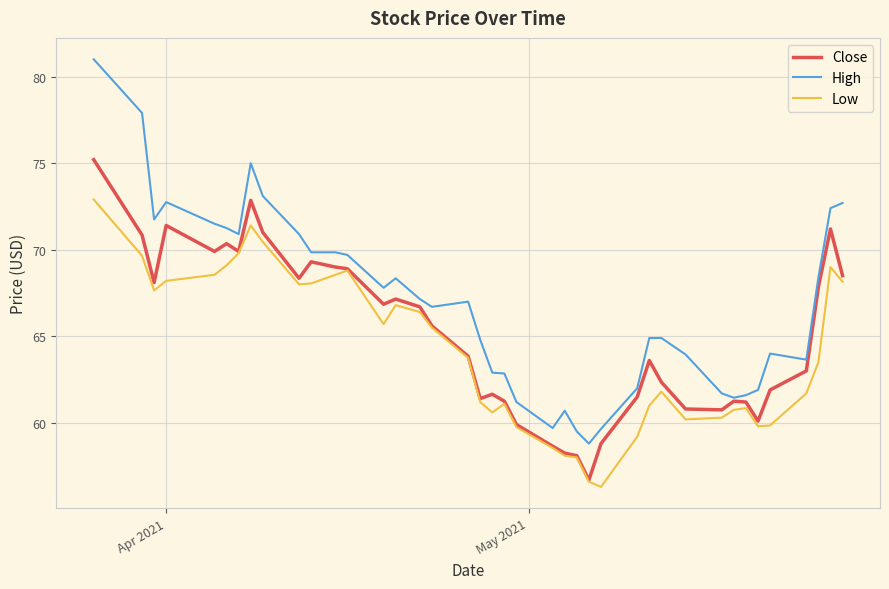

In Close, how many points are higher than both neighbors (excluding endpoints)?

9